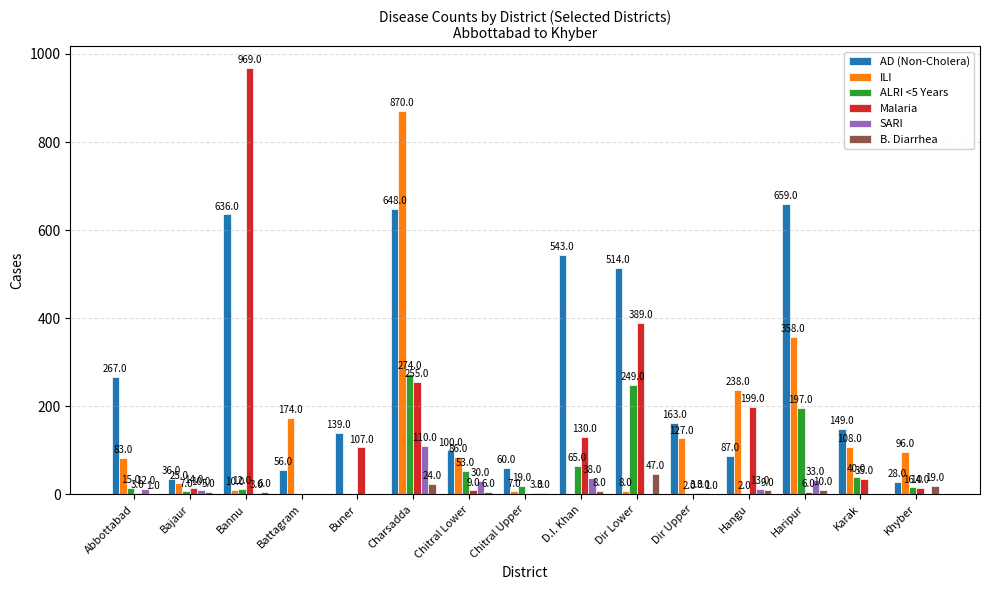

Is it true that AD (Non-Cholera) equals 54 at Chitral Lower?

False